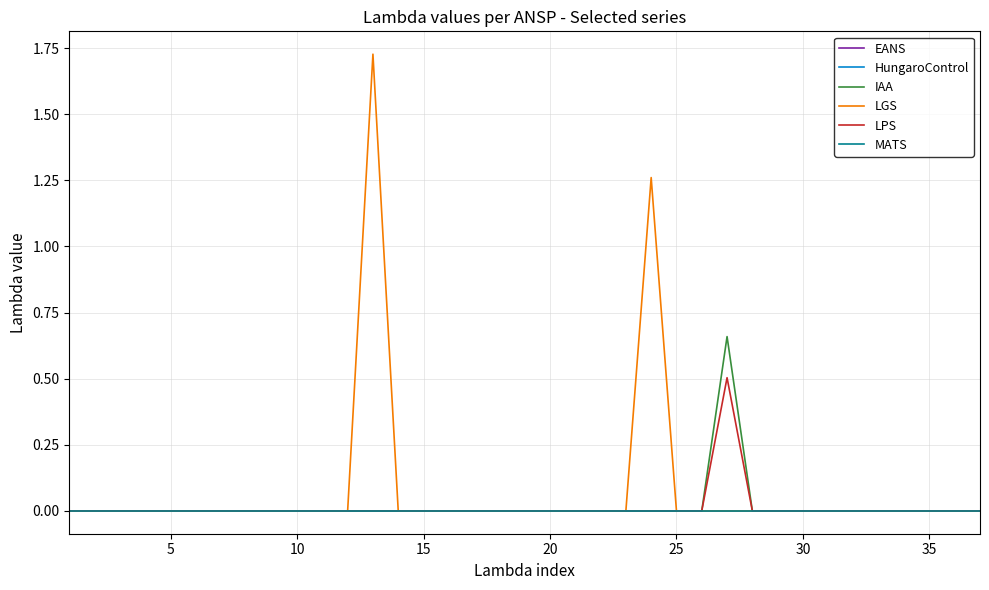

How many lines are shown in the chart?

6